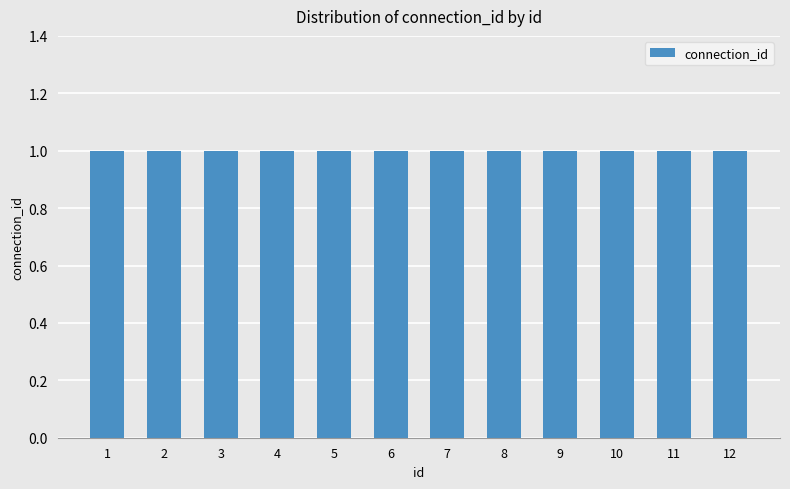

Between 1 and 4, which series saw the biggest shift?

connection_id